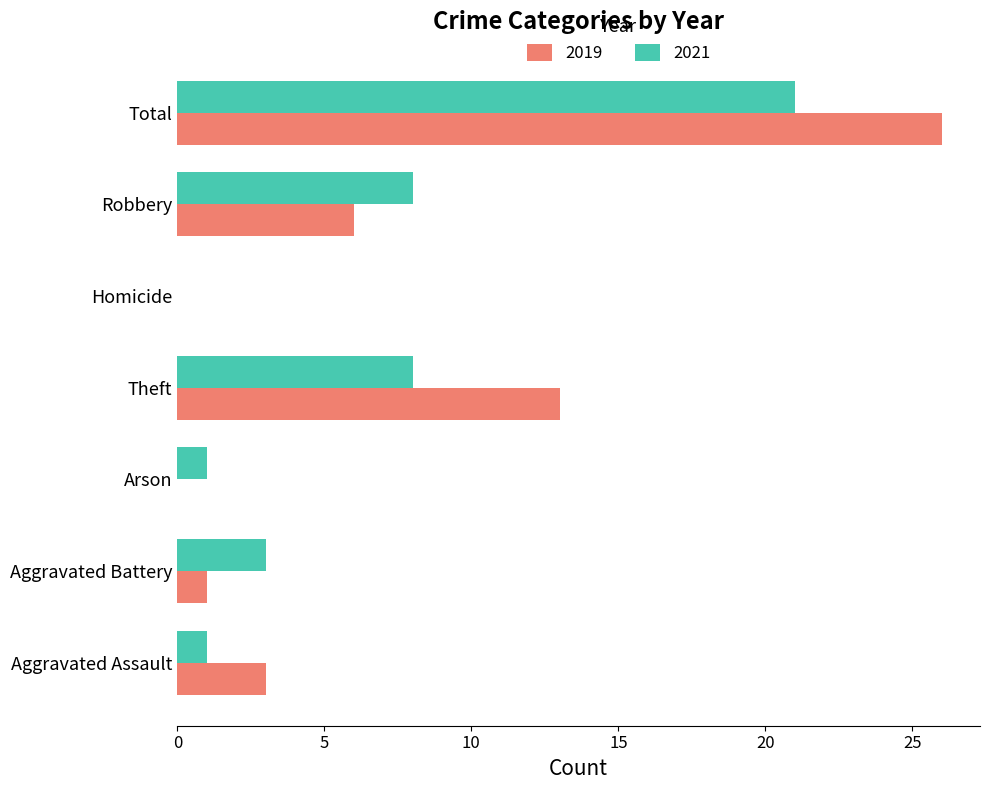

What is the sum of all 2019 values?

49